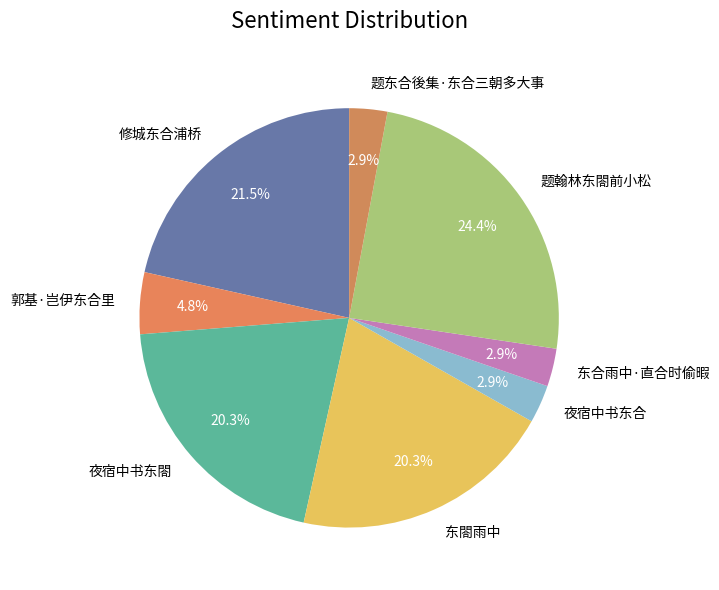

To the nearest percent, what is the difference between the 题翰林东閤前小松 and 修城东合浦桥 slice percentages?

3%